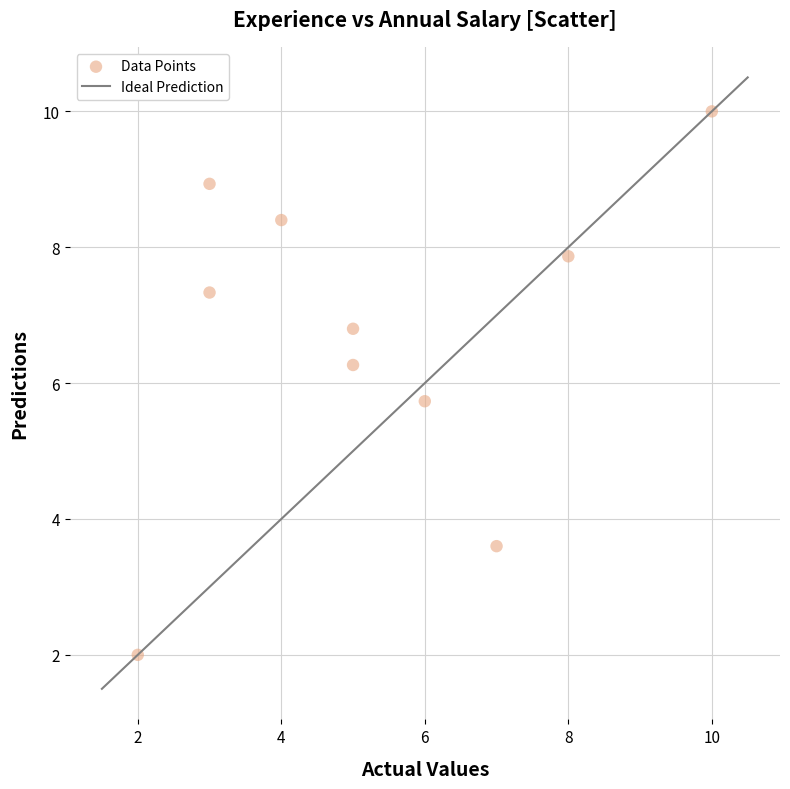

What is the range of X values (max minus min)?

8.0